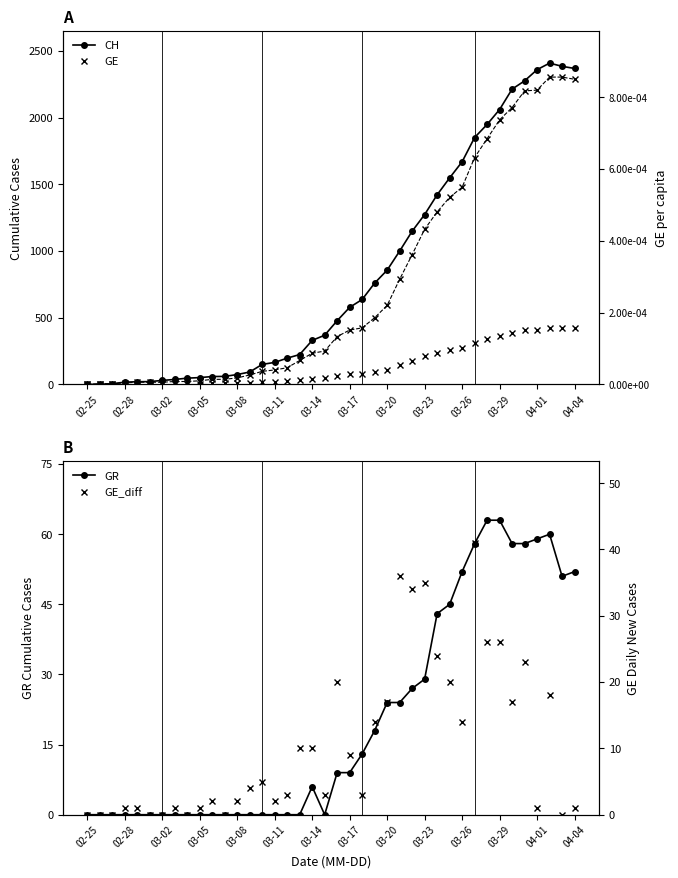

Is it true that GR equals 12 at 03-17?

False